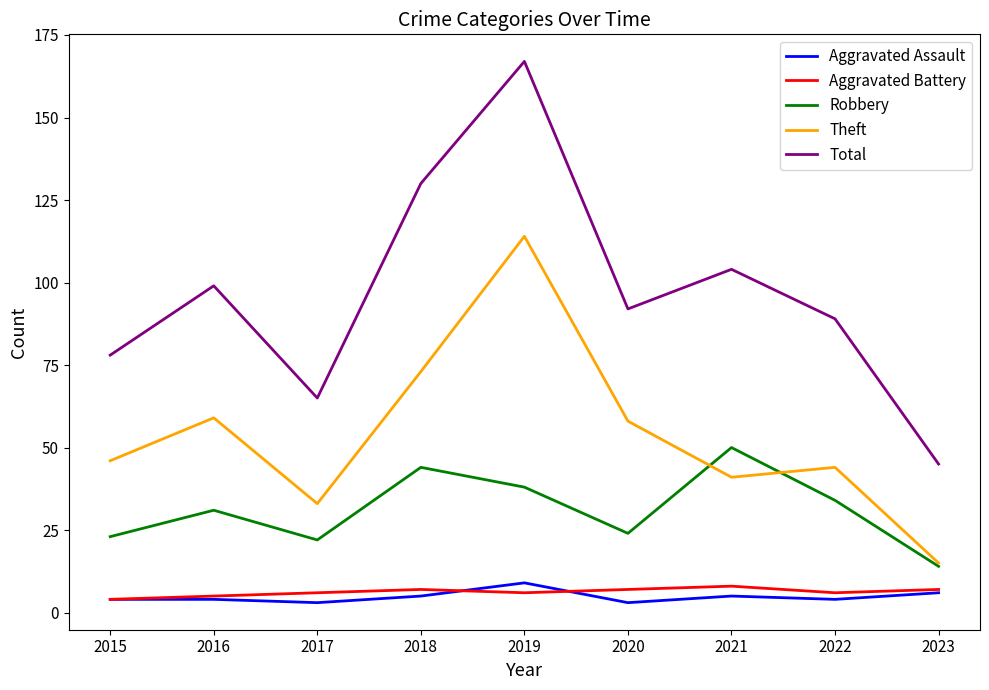

What is the difference between the highest and lowest values at 2022?

85